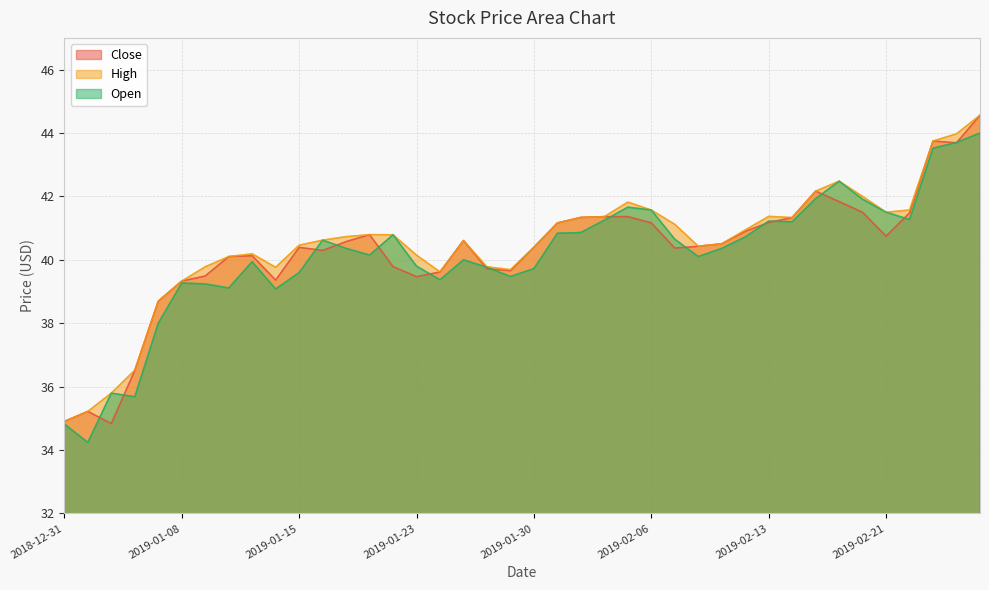

At which category does the chart reach its minimum across all series?

2019-01-02